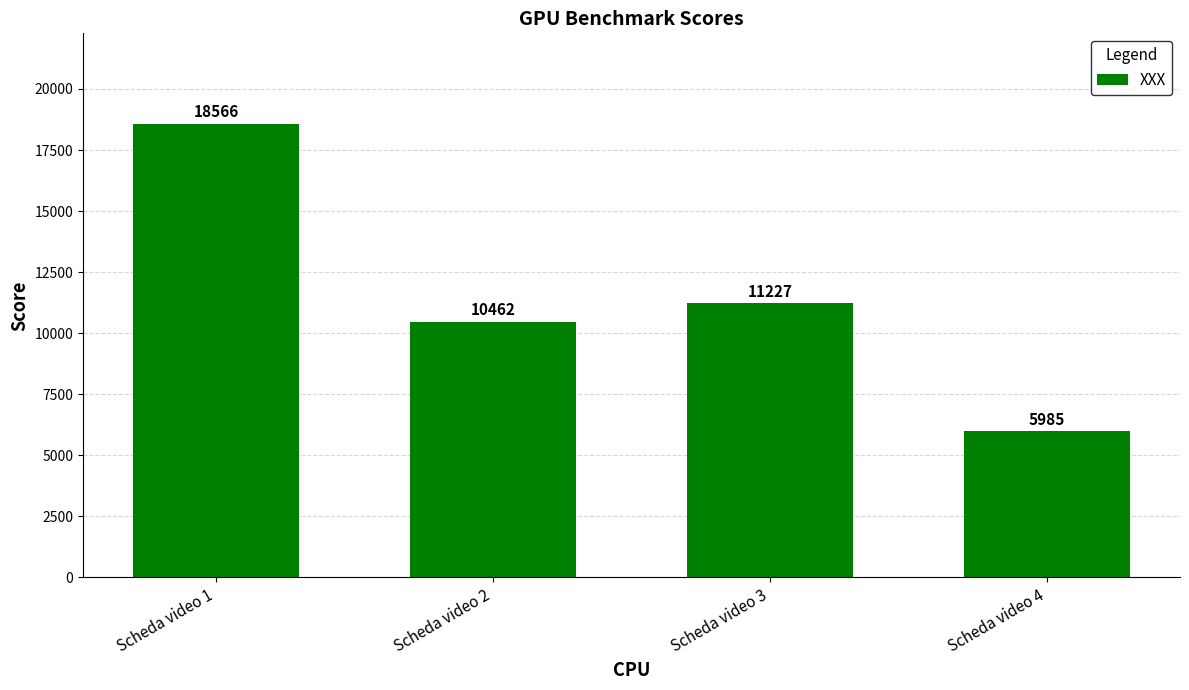

What is the greatest value displayed?

18566